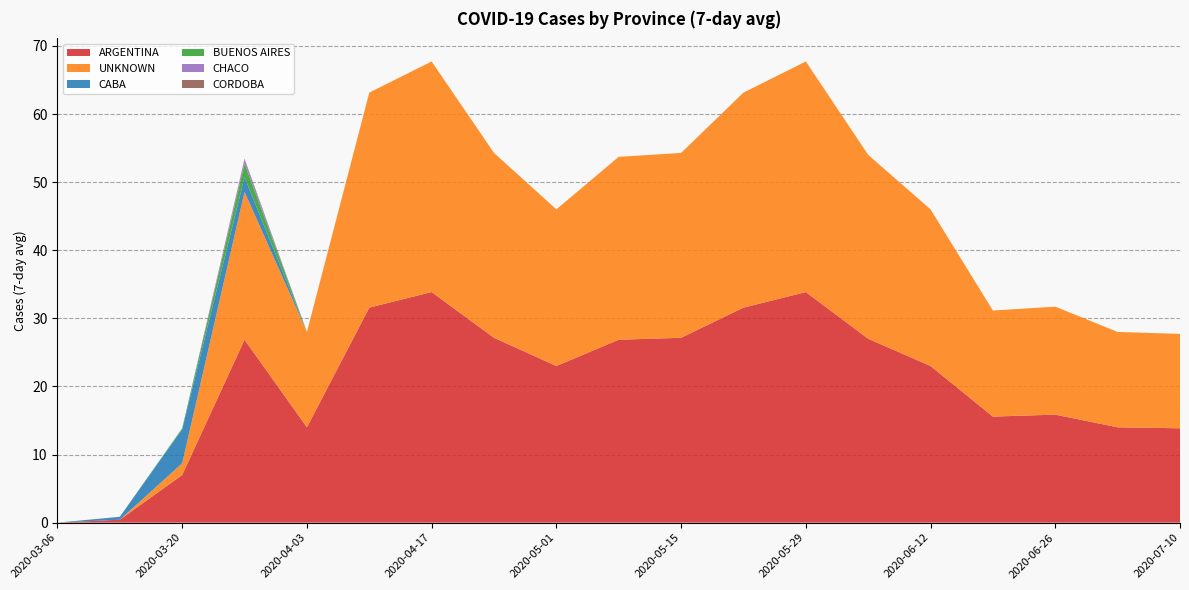

Reading left to right, extract all data points from this chart.

ARGENTINA: 2020-03-06=0.0	2020-03-13=0.4	2020-03-20=7.0	2020-03-27=26.9	2020-04-03=14.0	2020-04-10=31.6	2020-04-17=33.9	2020-04-24=27.1	2020-05-01=23.0	2020-05-08=26.9	2020-05-15=27.1	2020-05-22=31.6	2020-05-29=33.9	2020-06-05=27.0	2020-06-12=23.0	2020-06-19=15.6	2020-06-26=15.9	2020-07-03=14.0	2020-07-10=13.9
UNKNOWN: 2020-03-06=0.0	2020-03-13=0.0	2020-03-20=1.7	2020-03-27=21.7	2020-04-03=14.0	2020-04-10=31.6	2020-04-17=33.9	2020-04-24=27.1	2020-05-01=23.0	2020-05-08=26.9	2020-05-15=27.1	2020-05-22=31.6	2020-05-29=33.9	2020-06-05=27.0	2020-06-12=23.0	2020-06-19=15.6	2020-06-26=15.9	2020-07-03=14.0	2020-07-10=13.9
CABA: 2020-03-06=0.0	2020-03-13=0.4	2020-03-20=5.0	2020-03-27=2.1	2020-04-03=0.0	2020-04-10=0.0	2020-04-17=0.0	2020-04-24=0.0	2020-05-01=0.0	2020-05-08=0.0	2020-05-15=0.0	2020-05-22=0.0	2020-05-29=0.0	2020-06-05=0.0	2020-06-12=0.0	2020-06-19=0.0	2020-06-26=0.0	2020-07-03=0.0	2020-07-10=0.0
BUENOS AIRES: 2020-03-06=0.0	2020-03-13=0.0	2020-03-20=0.1	2020-03-27=2.0	2020-04-03=0.0	2020-04-10=0.0	2020-04-17=0.0	2020-04-24=0.0	2020-05-01=0.0	2020-05-08=0.0	2020-05-15=0.0	2020-05-22=0.0	2020-05-29=0.0	2020-06-05=0.0	2020-06-12=0.0	2020-06-19=0.0	2020-06-26=0.0	2020-07-03=0.0	2020-07-10=0.0
CHACO: 2020-03-06=0.0	2020-03-13=0.0	2020-03-20=0.0	2020-03-27=0.6	2020-04-03=0.0	2020-04-10=0.0	2020-04-17=0.0	2020-04-24=0.0	2020-05-01=0.0	2020-05-08=0.0	2020-05-15=0.0	2020-05-22=0.0	2020-05-29=0.0	2020-06-05=0.0	2020-06-12=0.0	2020-06-19=0.0	2020-06-26=0.0	2020-07-03=0.0	2020-07-10=0.0
CORDOBA: 2020-03-06=0.0	2020-03-13=0.0	2020-03-20=0.0	2020-03-27=0.1	2020-04-03=0.0	2020-04-10=0.0	2020-04-17=0.0	2020-04-24=0.0	2020-05-01=0.0	2020-05-08=0.0	2020-05-15=0.0	2020-05-22=0.0	2020-05-29=0.0	2020-06-05=0.0	2020-06-12=0.0	2020-06-19=0.0	2020-06-26=0.0	2020-07-03=0.0	2020-07-10=0.0